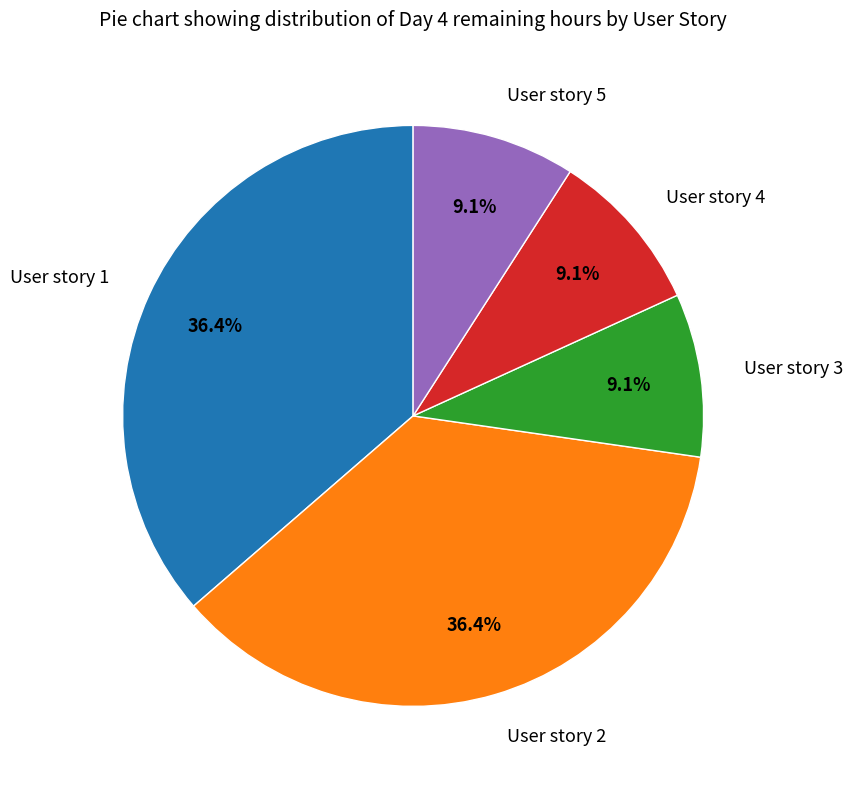

To the nearest percent, what is the difference between the User story 1 and User story 5 slice percentages?

27%